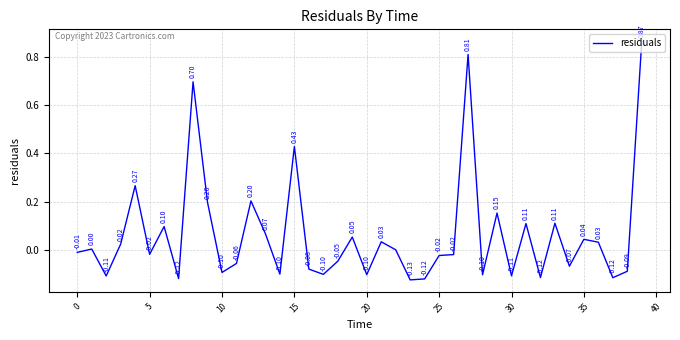

What is the average value?

0.1